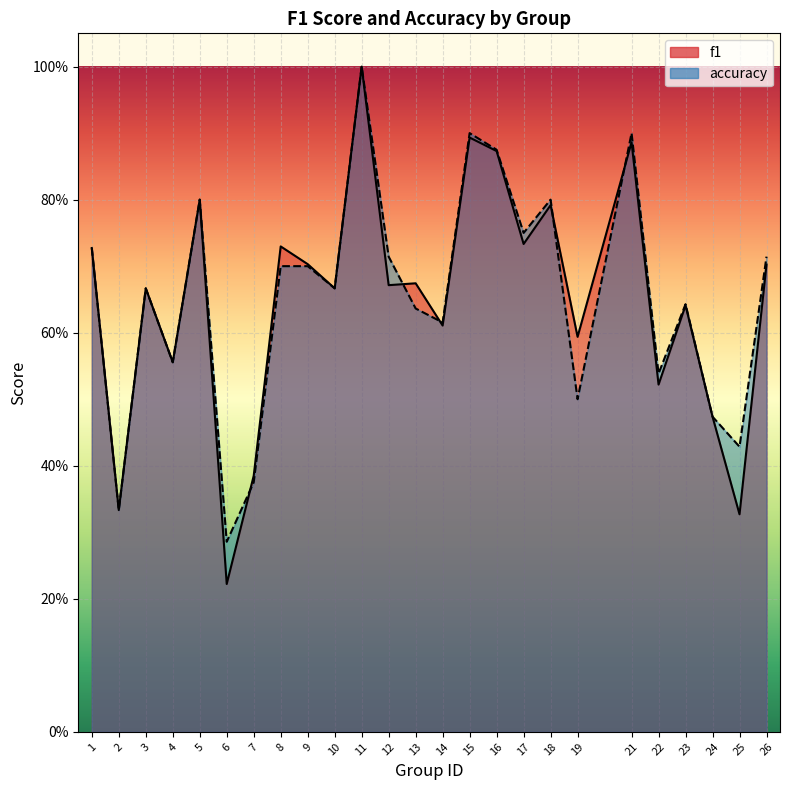

What is the average value of the accuracy series?

0.7